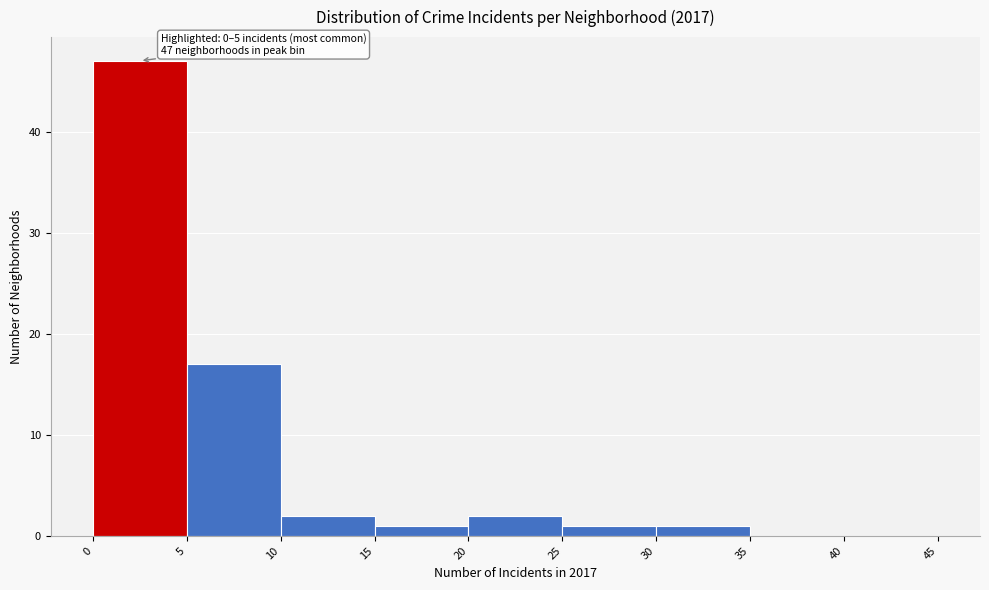

Which range on the x-axis has the tallest bar?

0 to 5